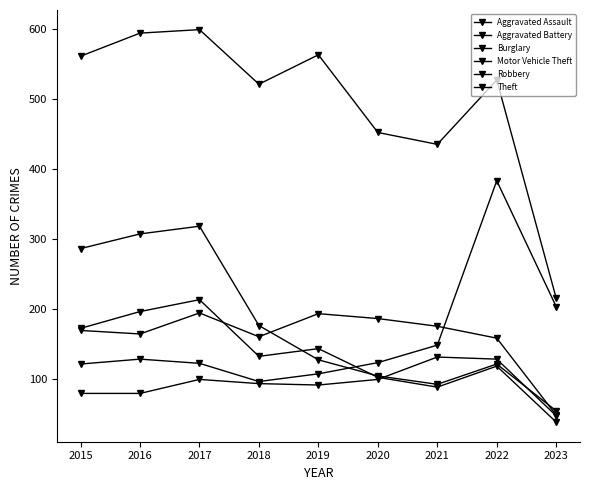

What is the difference between the maximum and minimum values in the Robbery series?

175